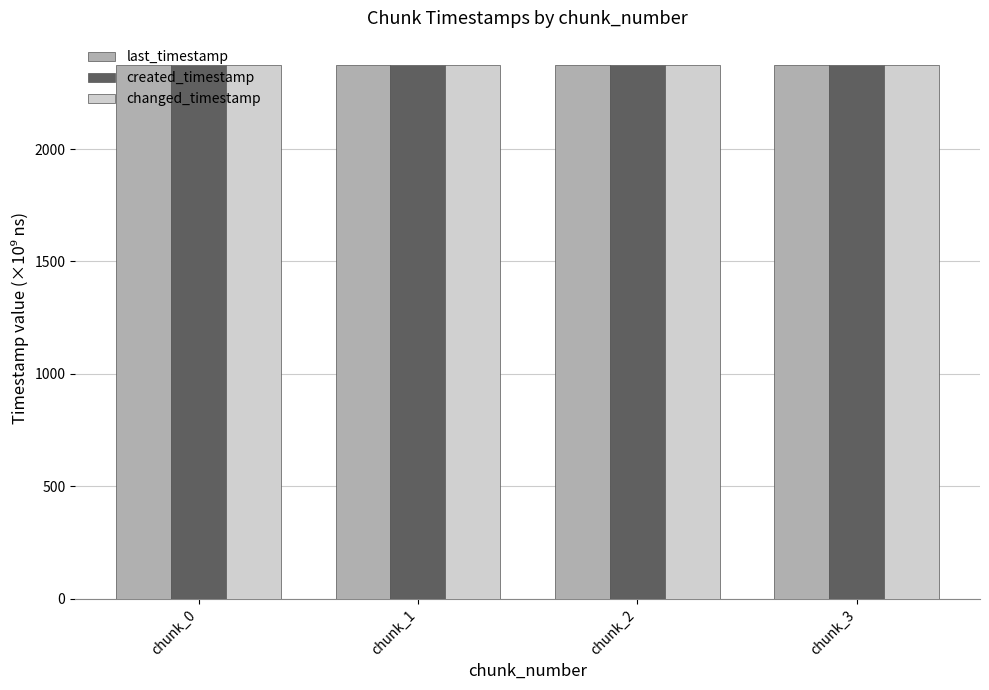

What is the average value of the changed_timestamp series?

2375.0